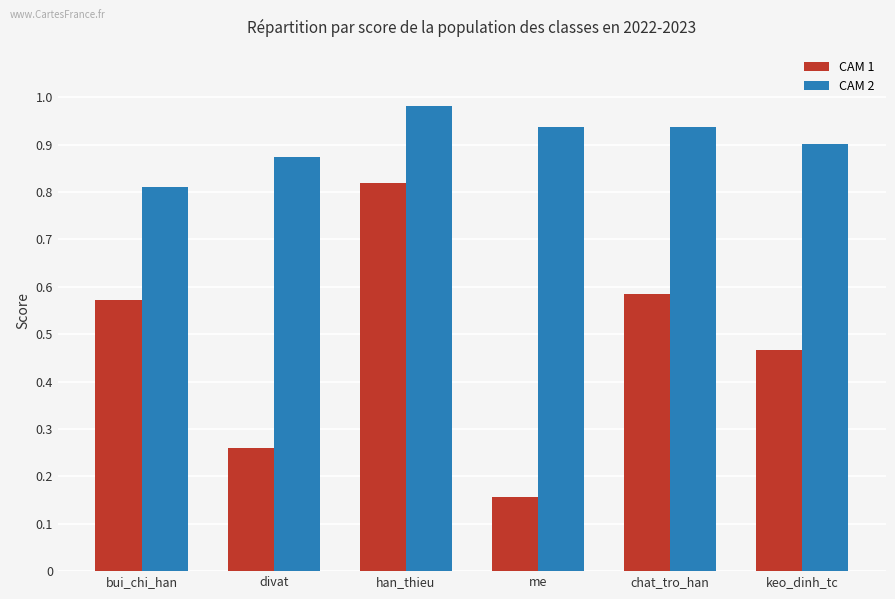

How many groups of bars are there?

6